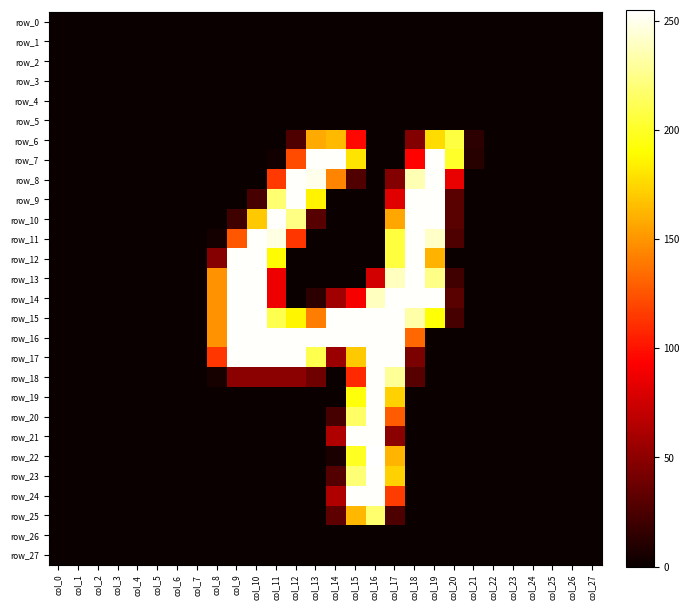

Is it true that row_27 equals 0 at col_6?

True